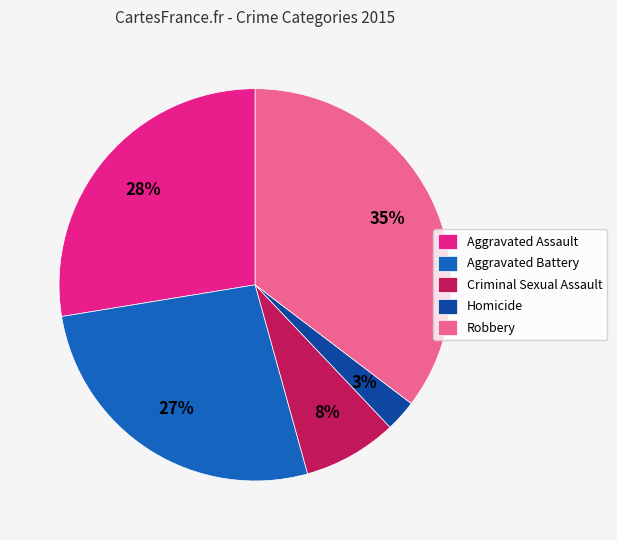

The Robbery slice represents 45% of the pie. True or false?

False